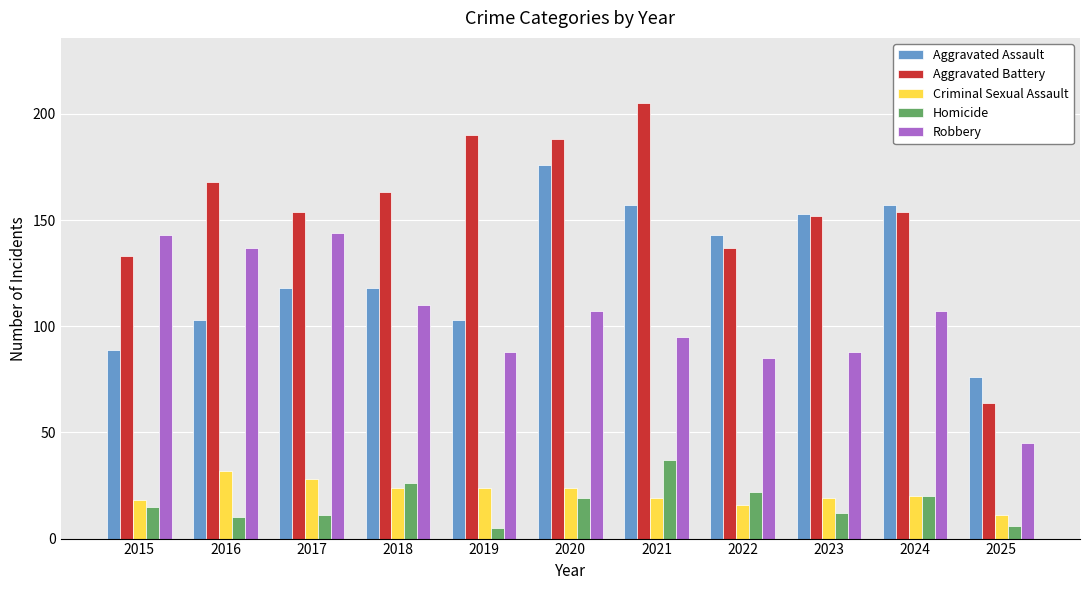

What is the difference between the Aggravated Battery values at 2016 and 2022?

31